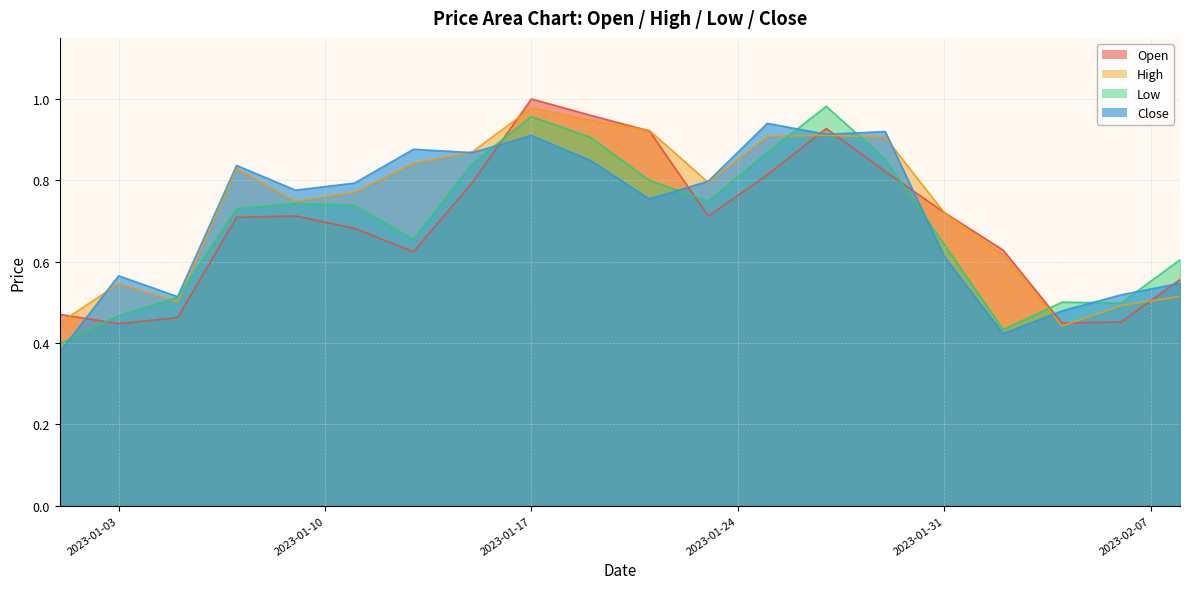

After their last crossing, which series has the higher values: Low or Open?

Low